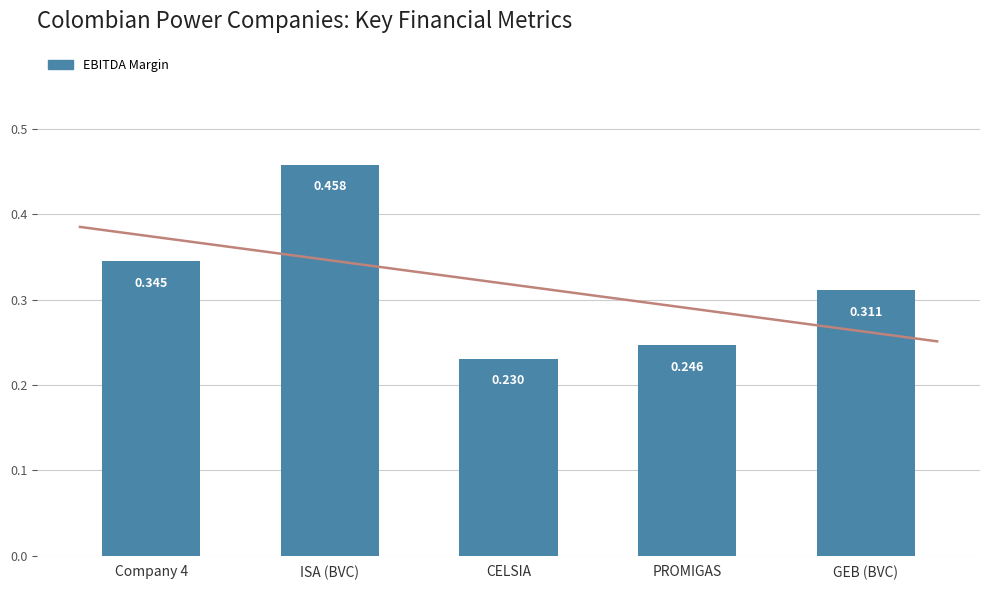

How many distinct data groups are displayed?

1